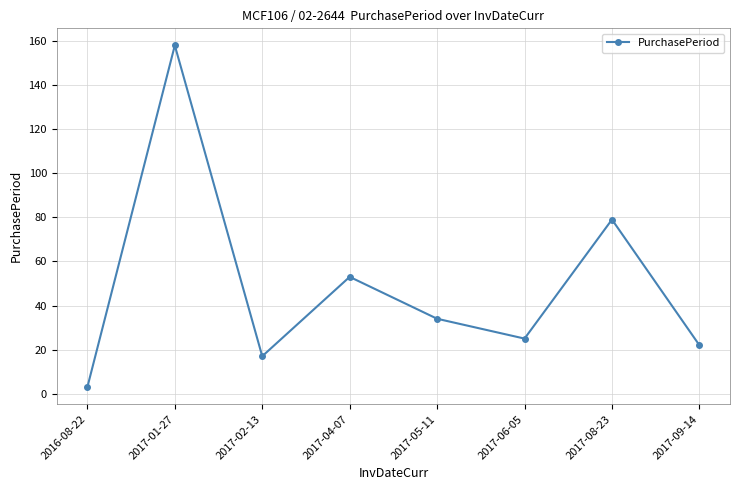

Between 2017-09-14 and 2017-06-05, which is larger?

2017-06-05